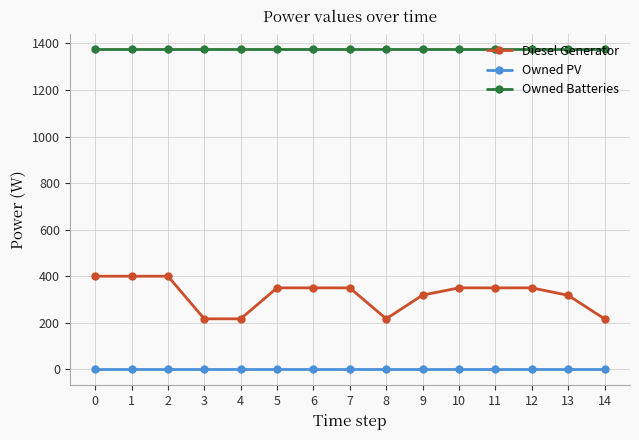

Which series has the largest range (max minus min)?

Diesel Generator